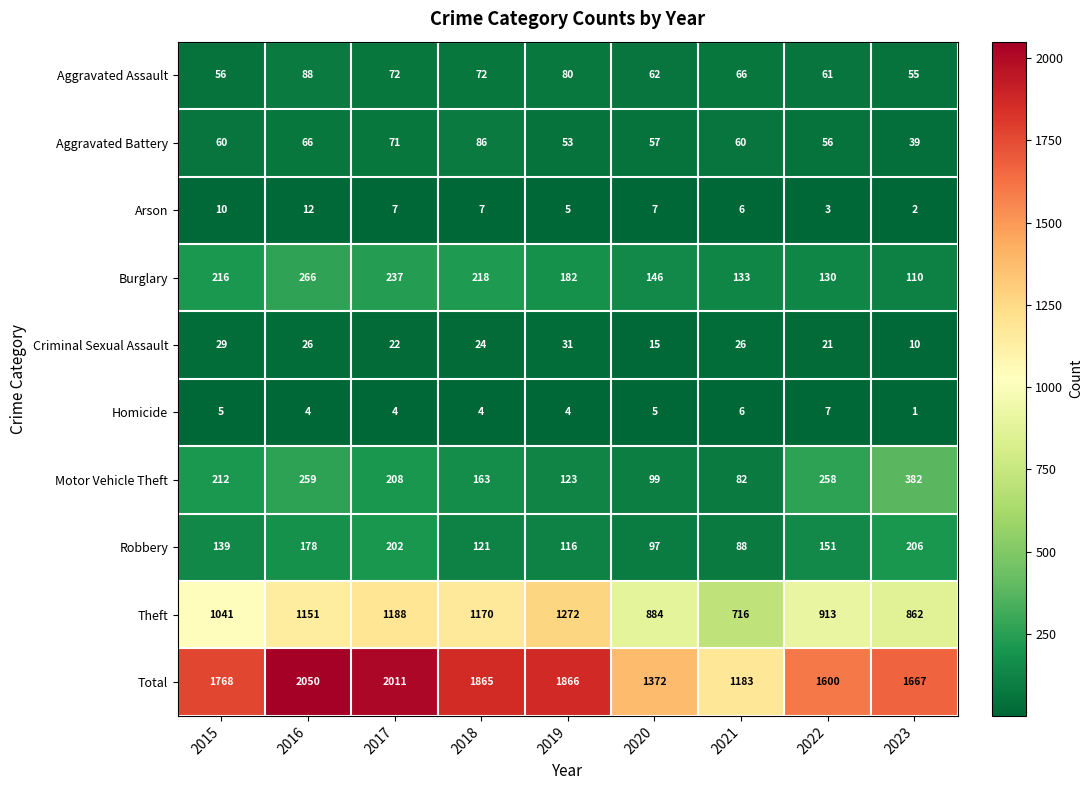

At which category does the chart reach its peak across all series?

2016